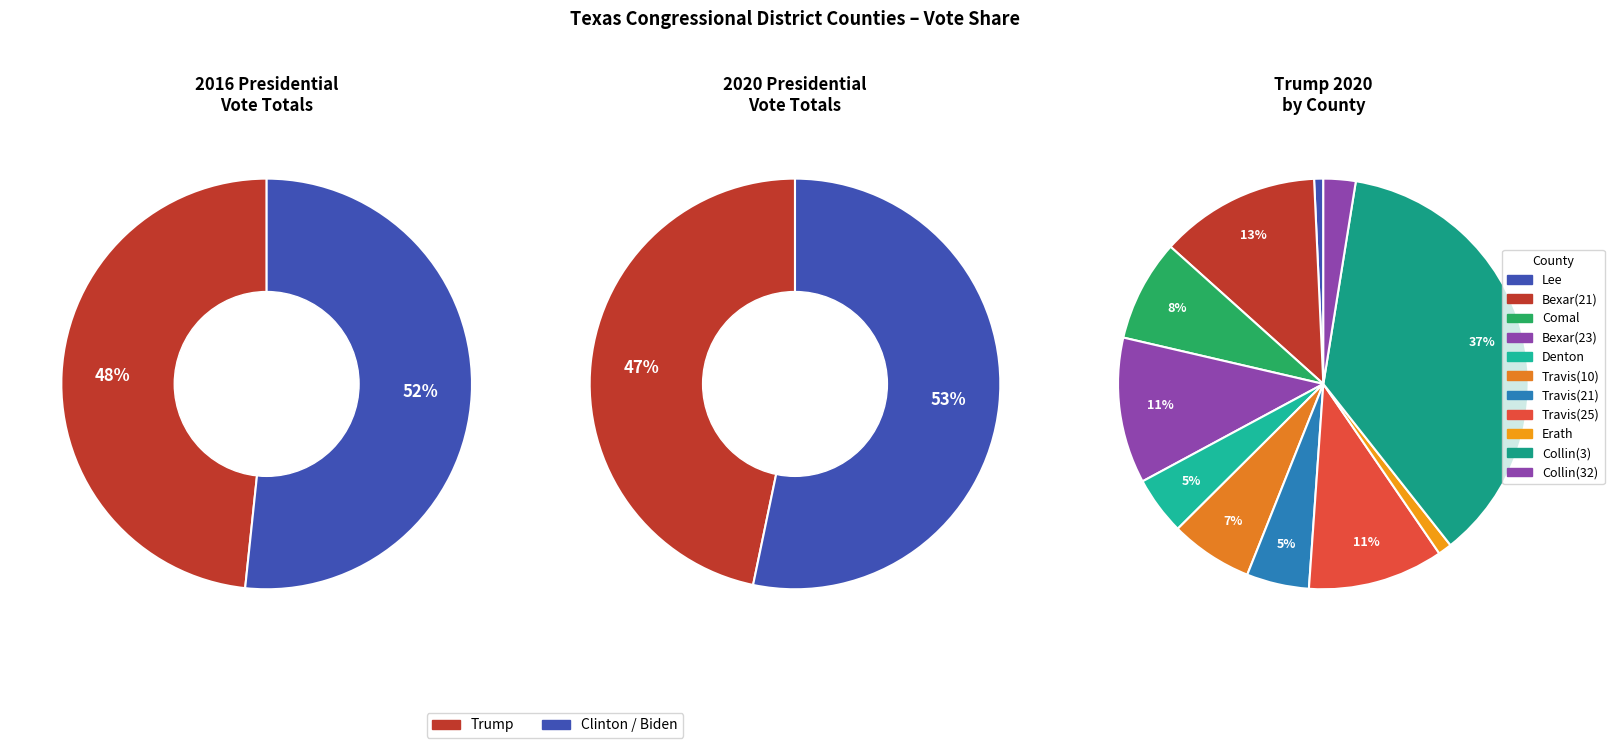

How many segments does this pie chart have?

11